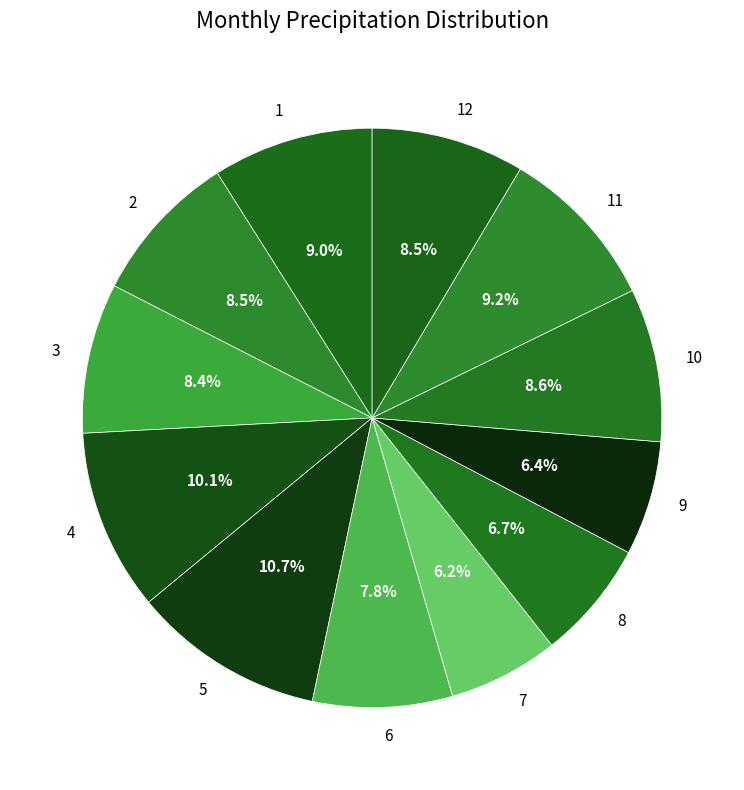

What is the total percentage of 6 and 4?

17.9%